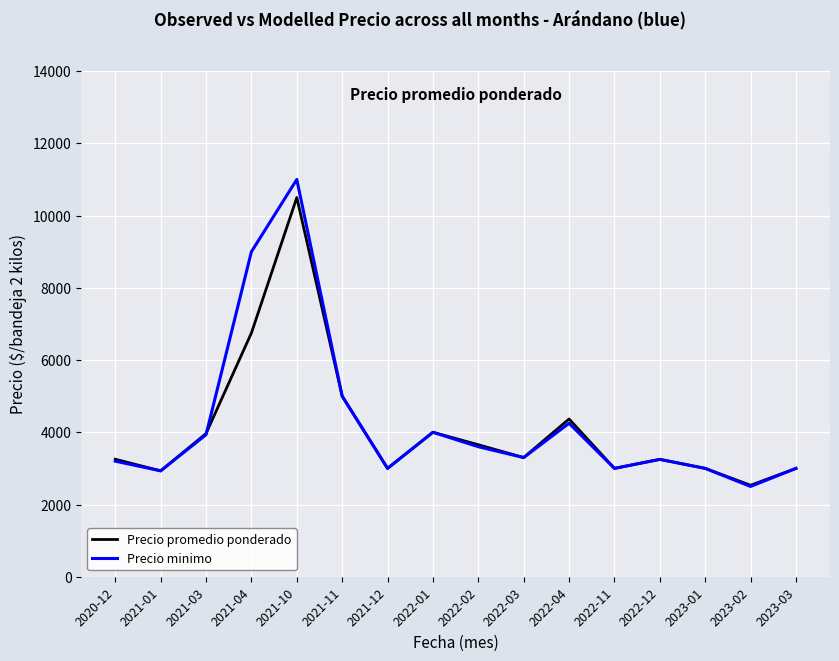

At how many categories does at least one series exceed 6680?

2